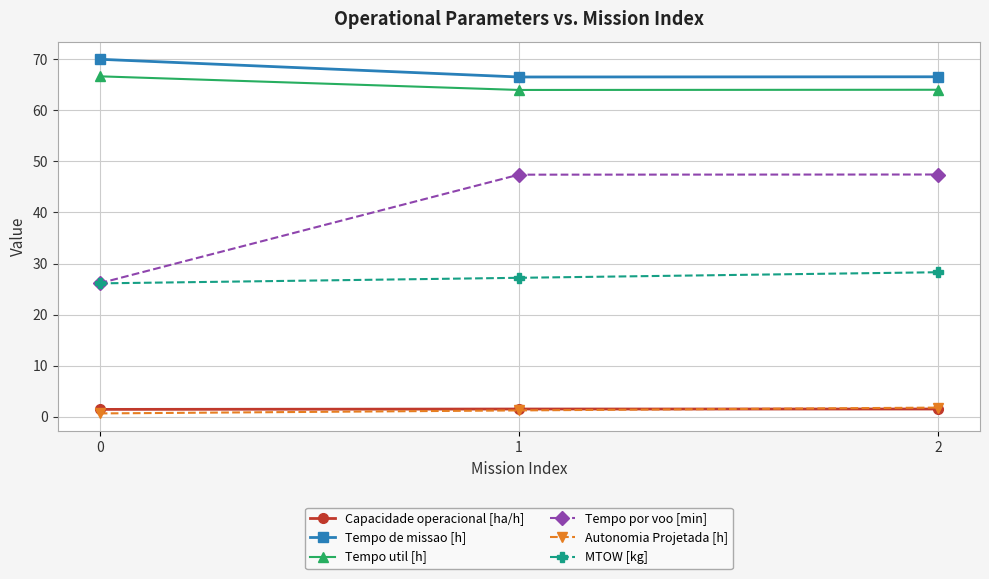

What is the difference between the highest and lowest values at 1?

65.3